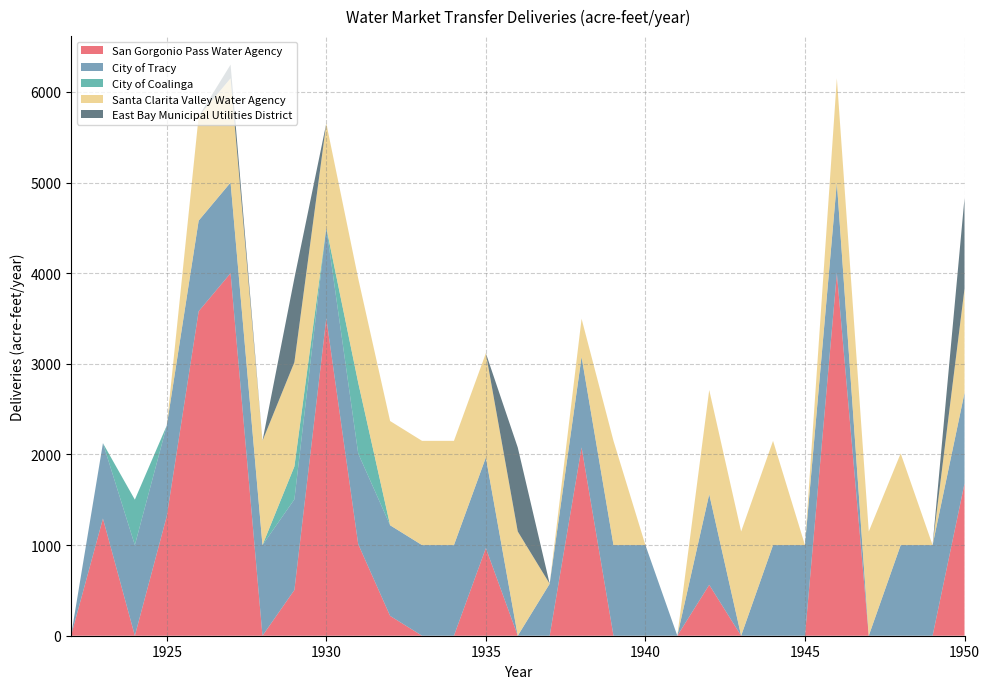

Reading left to right, transcribe all the data shown in this chart.

San Gorgonio Pass Water Agency: 0.0	1293.2	0.0	1318.7	3579.8	4000.0	0.0	504.5	3502.9	1010.2	218.7	0.0	0.0	966.8	0.0	0.0	2077.5	0.0	0.0	0.0	561.4	0.0	0.0	0.0	4000.0	0.0	0.0	0.0	1678.6
City of Tracy: 0.0	831.1	1000.0	1000.0	1000.0	1000.0	1000.0	1000.0	1000.0	1000.0	1000.0	1000.0	1000.0	1000.0	0.0	573.3	1000.0	1000.0	1000.0	0.0	1000.0	0.0	1000.0	1000.0	1000.0	0.0	1000.0	1000.0	1000.0
City of Coalinga: 0.0	0.0	501.3	0.0	0.0	0.0	0.0	363.4	0.0	781.5	0.0	0.0	0.0	0.0	0.0	0.0	0.0	0.0	0.0	0.0	0.0	0.0	0.0	0.0	0.0	0.0	0.0	0.0	0.0
Santa Clarita Valley Water Agency: 0.0	0.0	0.0	0.0	1150.0	1150.0	1150.0	1150.0	1150.0	1150.0	1150.0	1150.0	1150.0	1150.0	1150.0	0.0	419.6	1150.0	0.0	0.0	1150.0	1150.0	1150.0	0.0	1150.0	1150.0	1011.4	0.0	1150.0
East Bay Municipal Utilities District: 0.0	0.0	0.0	0.0	0.0	150.4	0.0	926.8	0.0	0.0	0.0	0.0	0.0	0.0	926.8	0.0	0.0	0.0	0.0	0.0	0.0	0.0	0.0	0.0	0.0	0.0	0.0	0.0	1000.0